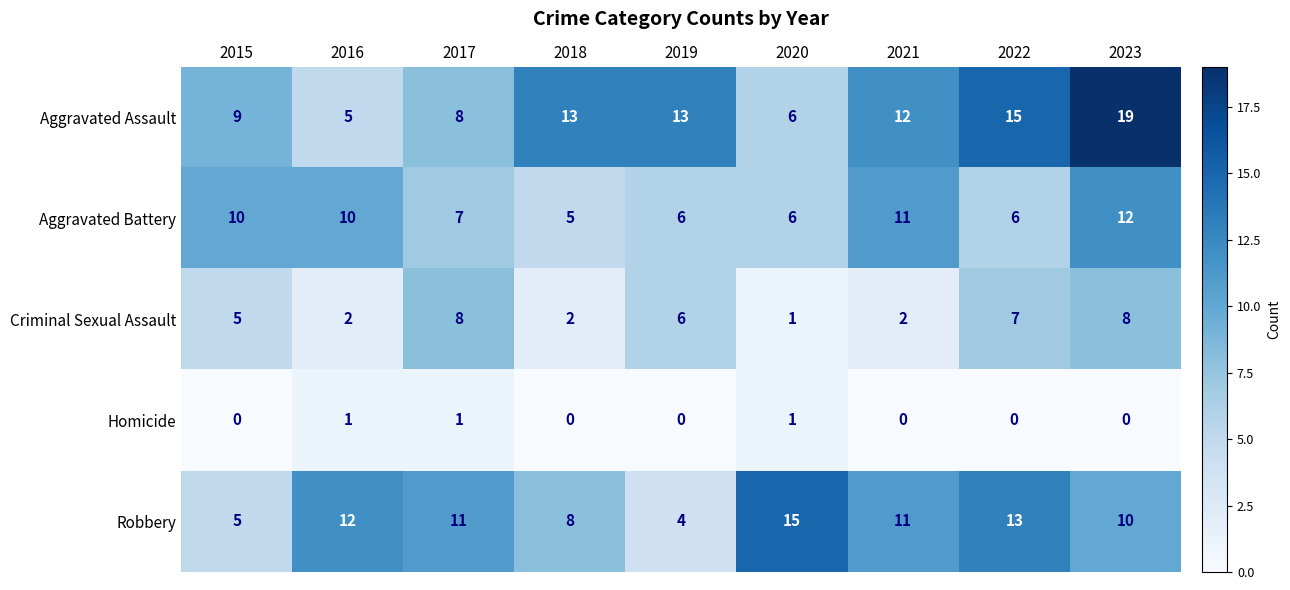

The value of Aggravated Assault at 2018 is 13. True or false?

True